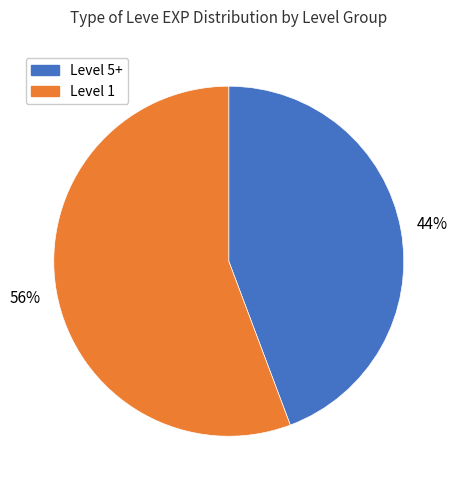

To the nearest percent, what is the average slice percentage?

50%